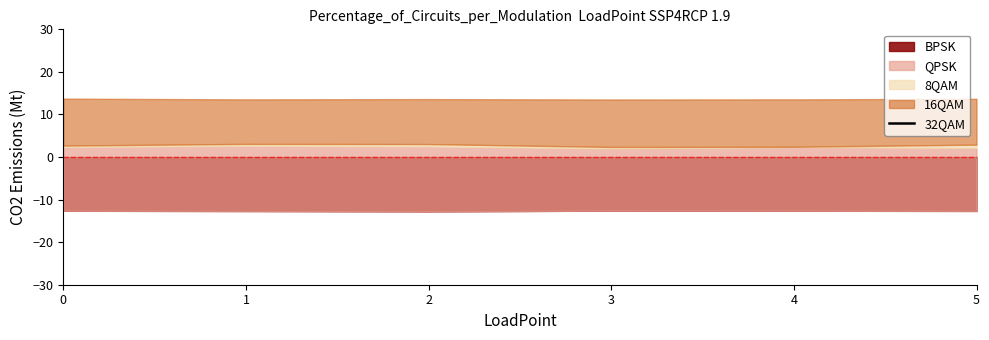

True or false: the data has more than 0 interior local peaks.

True